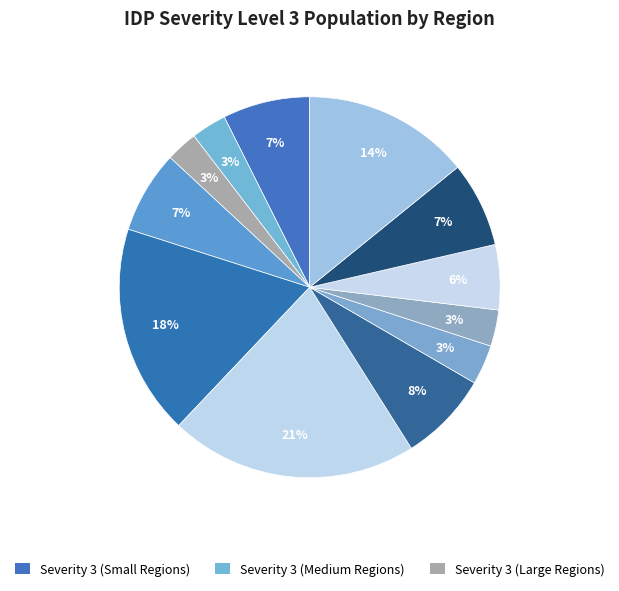

How many segments does this pie chart have?

12